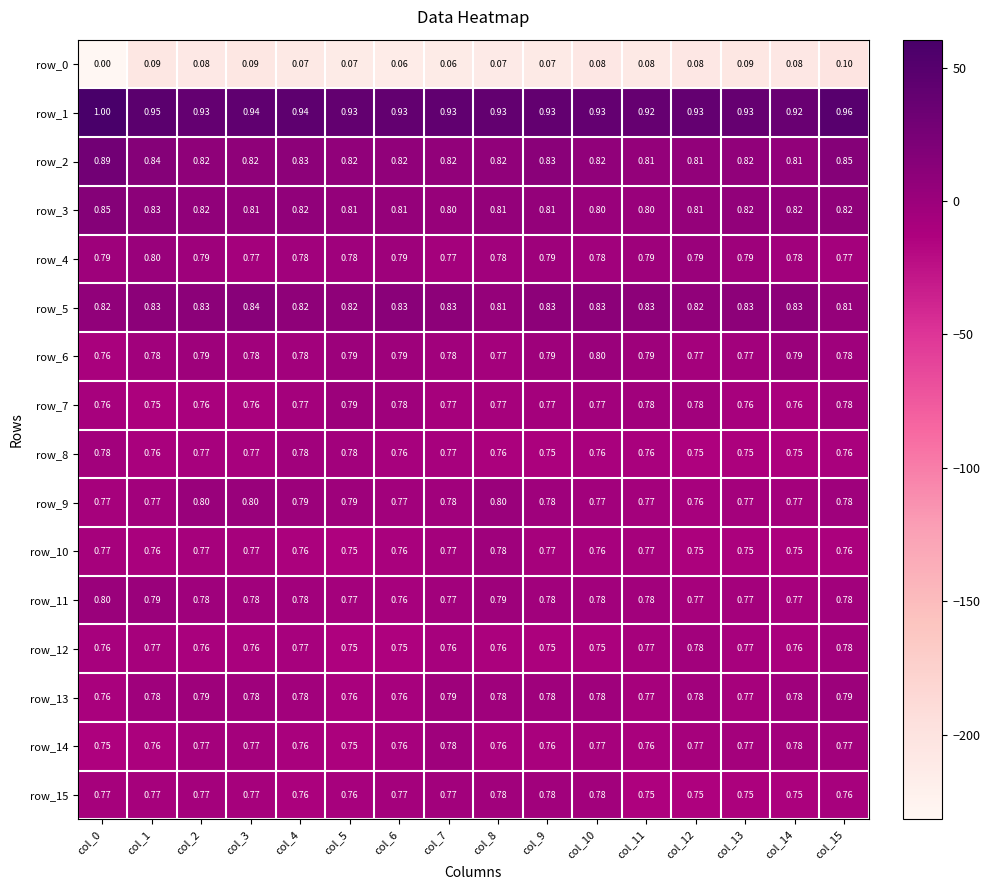

What is the total value across all series at col_3?

12.0